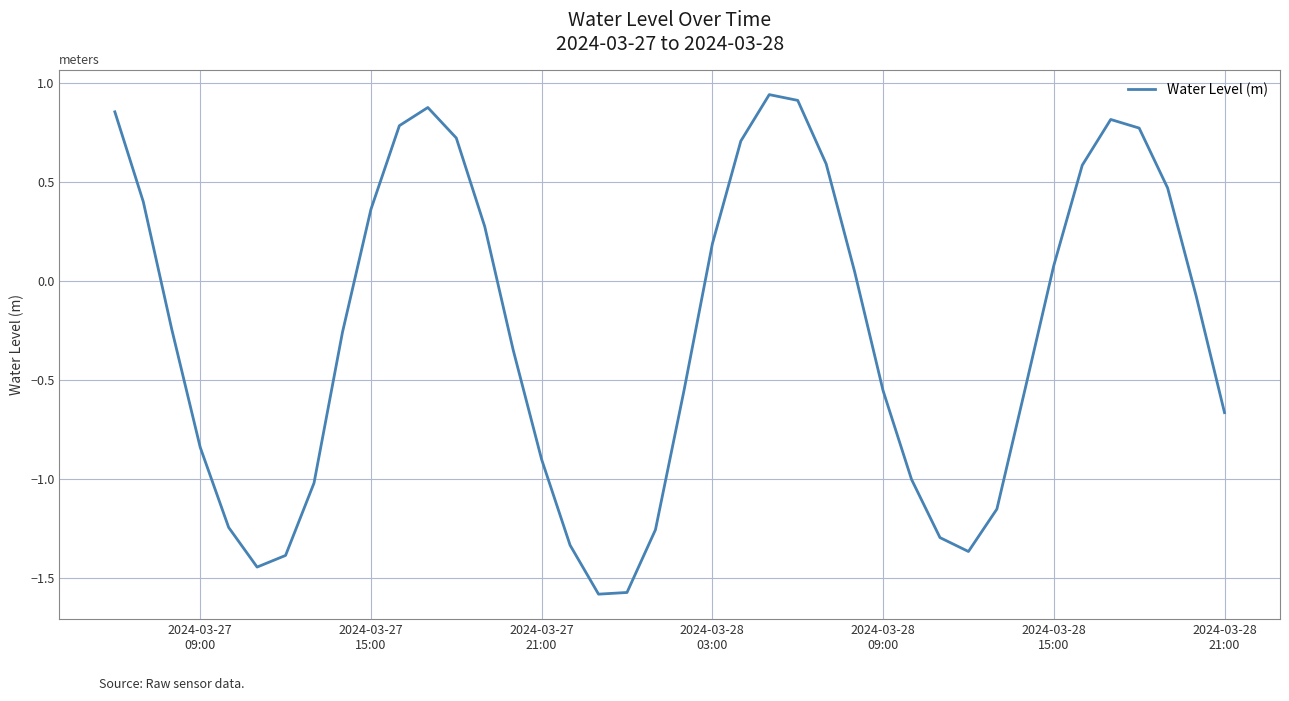

Does the chart have visible grid lines?

Yes